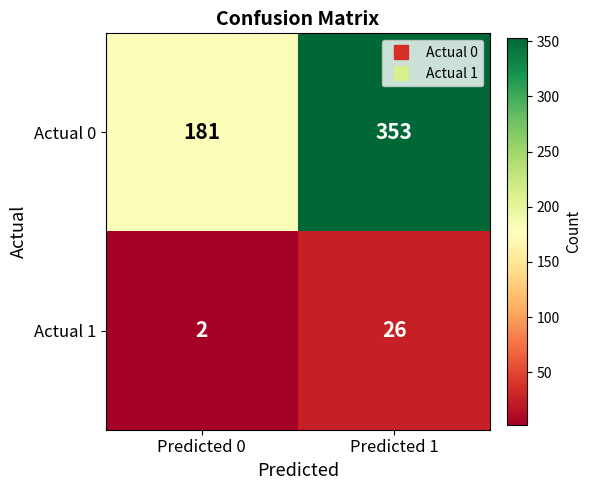

What is the sum of the Actual 1 values at Predicted 0 and Predicted 1?

28